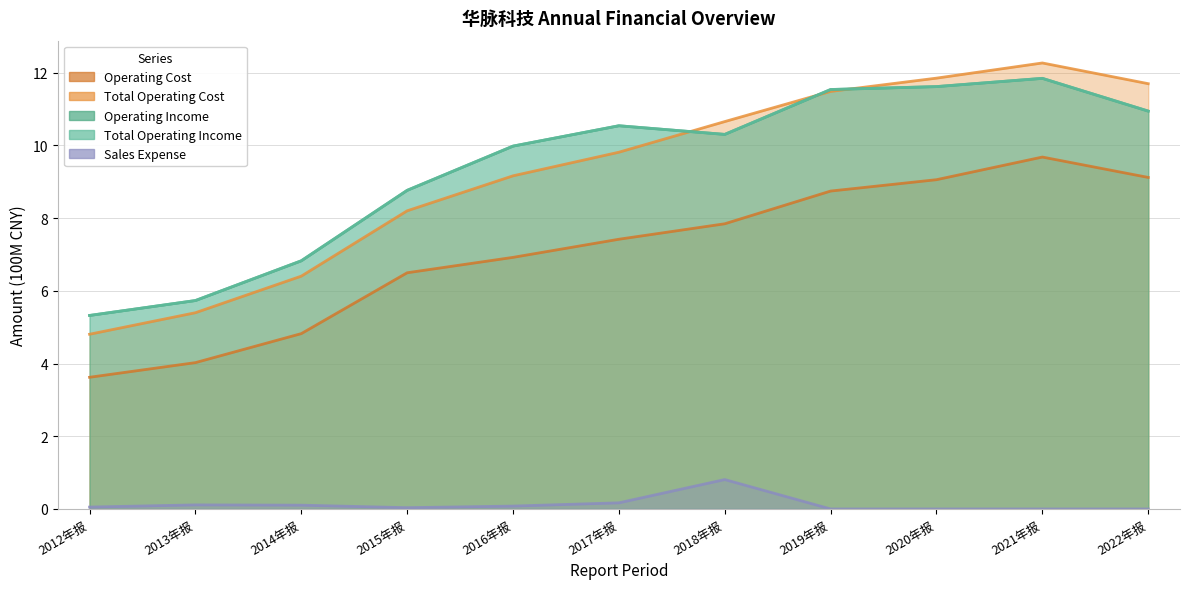

Rank the categories by OPERATE_INCOME value from highest to lowest.

2021年报, 2020年报, 2019年报, 2022年报, 2017年报, 2018年报, 2016年报, 2015年报, 2014年报, 2013年报, 2012年报